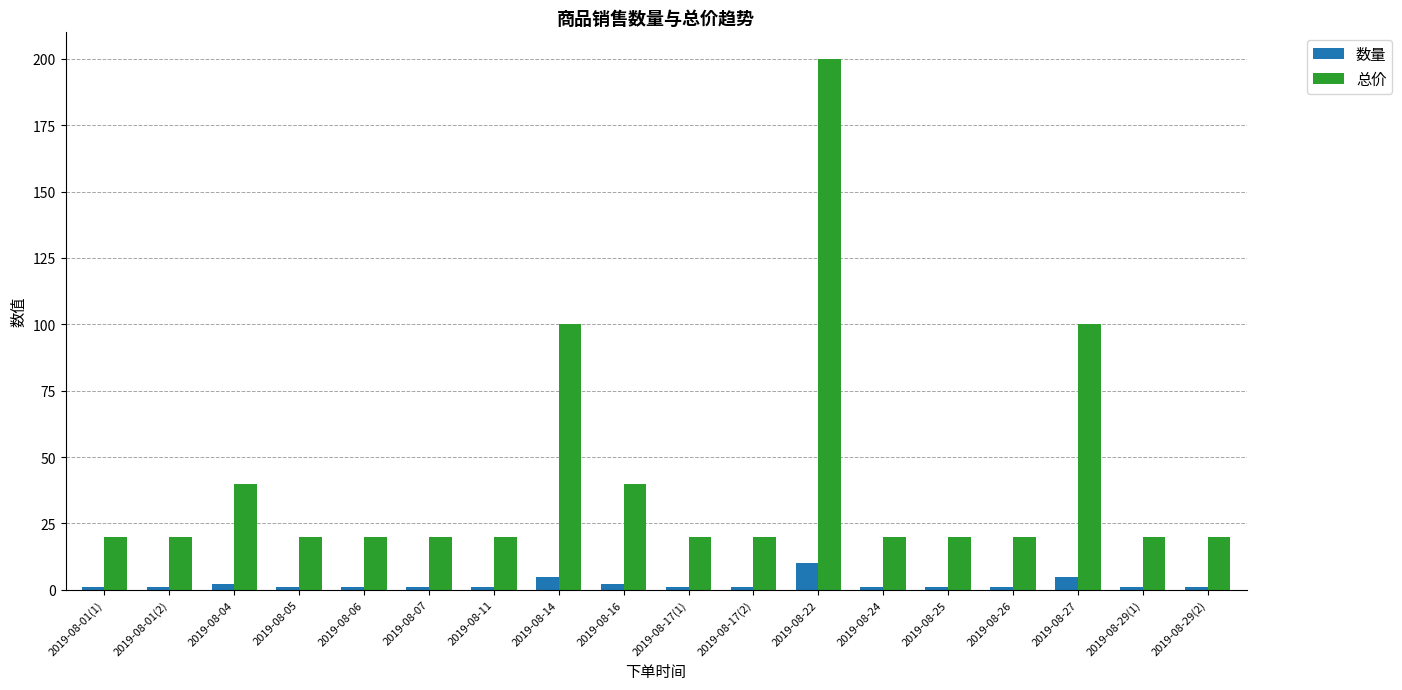

Reading left to right, transcribe all the data shown in this chart.

数量: 1	1	2	1	1	1	1	5	2	1	1	10	1	1	1	5	1	1
总价: 20	20	40	20	20	20	20	100	40	20	20	200	20	20	20	100	20	20